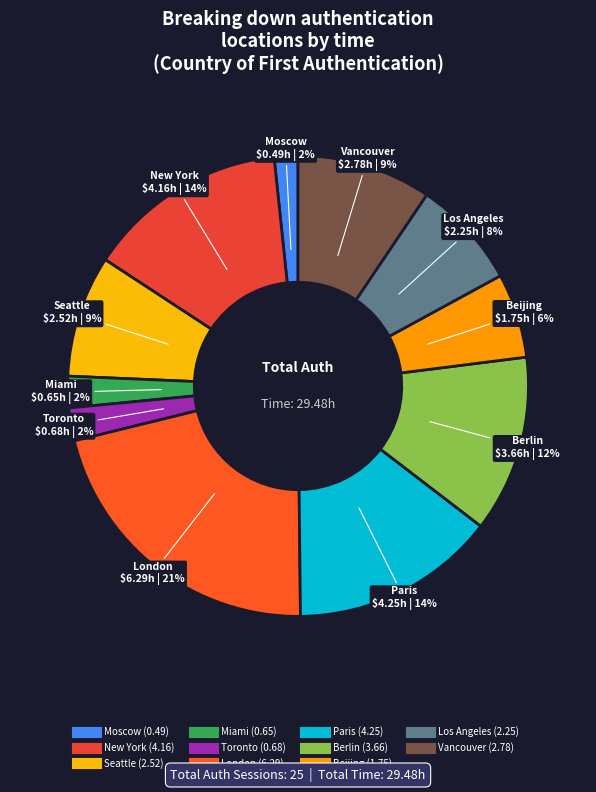

Between New York and Moscow, which is larger?

New York